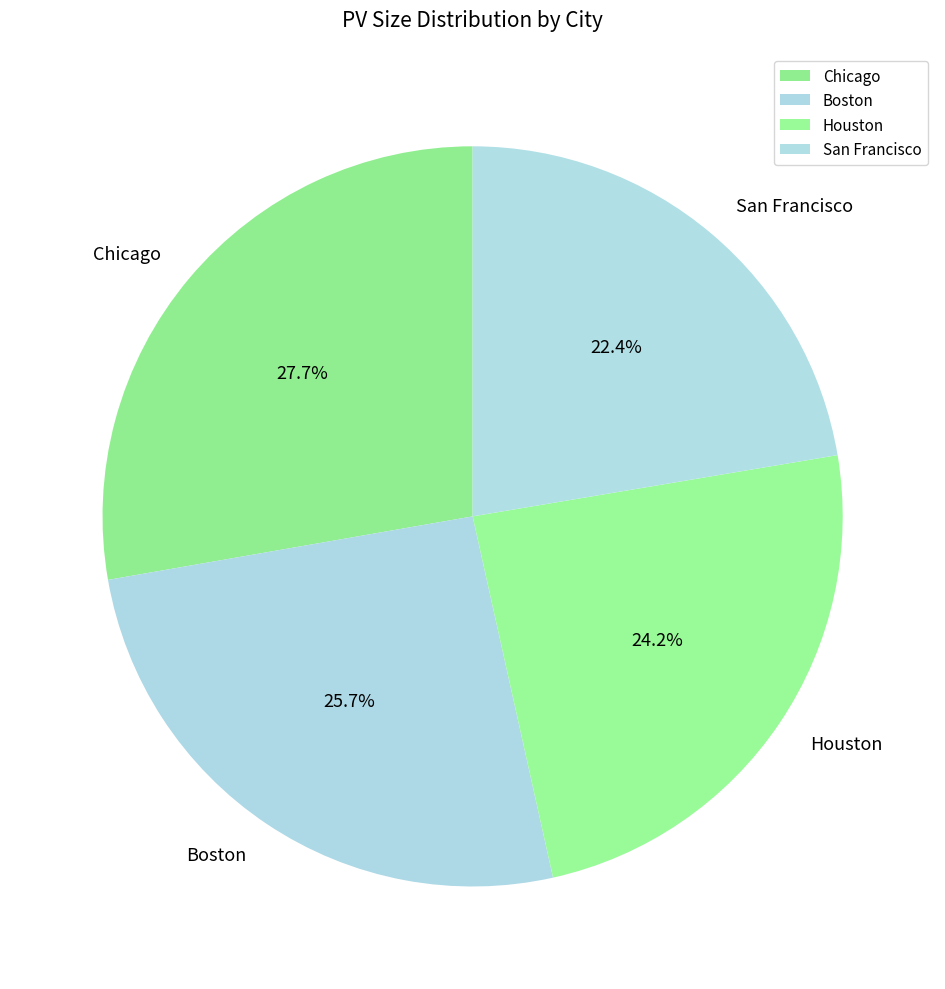

How many slices are in this pie chart?

4